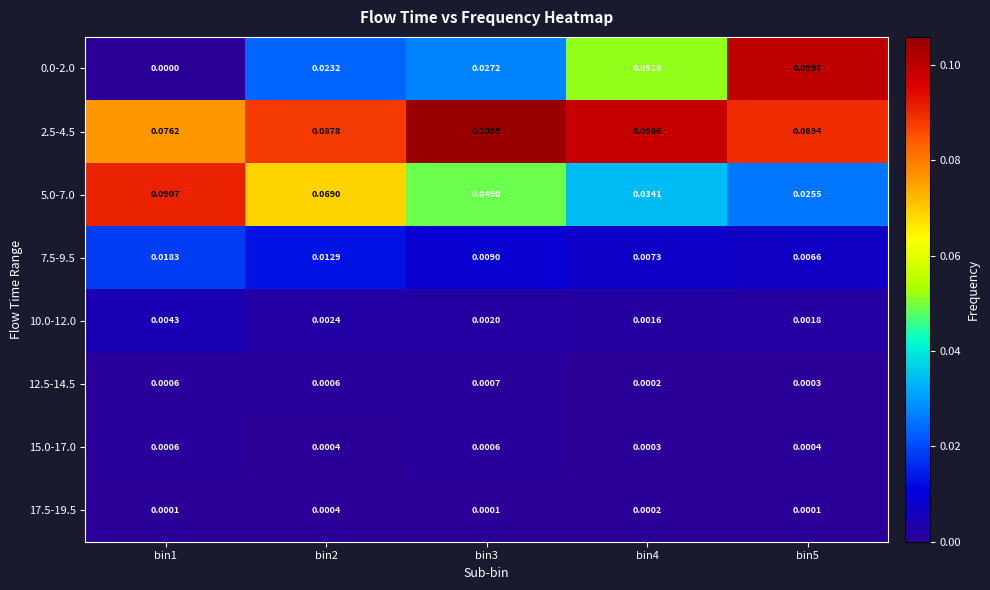

Is the value of 2.5-4.5 at bin5 greater than the value of 15.0-17.0 at bin1?

Yes